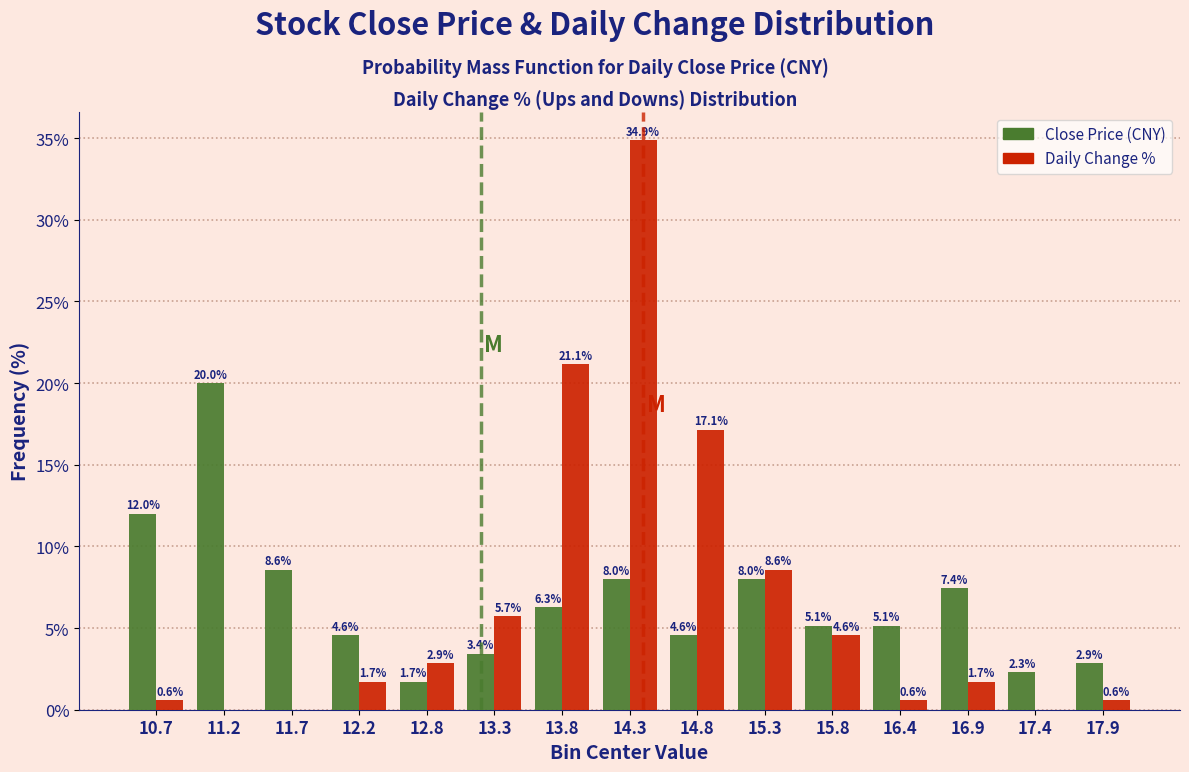

Reading left to right, what are all the values shown in this chart?

Close Price: 10.7=12.0	11.2=20.0	11.7=8.6	12.2=4.6	12.8=1.7	13.3=3.4	13.8=6.3	14.3=8.0	14.8=4.6	15.3=8.0	15.8=5.1	16.4=5.1	16.9=7.4	17.4=2.3	17.9=2.9
Daily Change %: 10.7=0.6	11.2=0.0	11.7=0.0	12.2=1.7	12.8=2.9	13.3=5.7	13.8=21.1	14.3=34.9	14.8=17.1	15.3=8.6	15.8=4.6	16.4=0.6	16.9=1.7	17.4=0.0	17.9=0.6